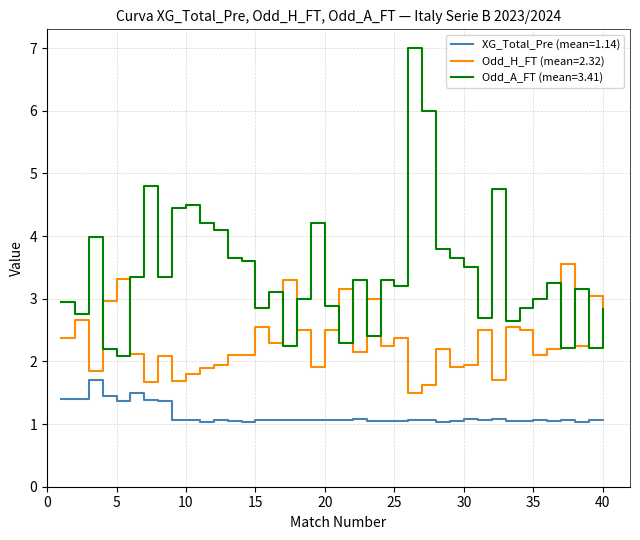

How many lines are shown in the chart?

3